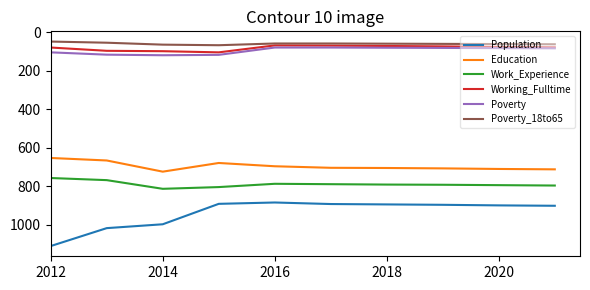

Which series has the largest range (max minus min)?

Population